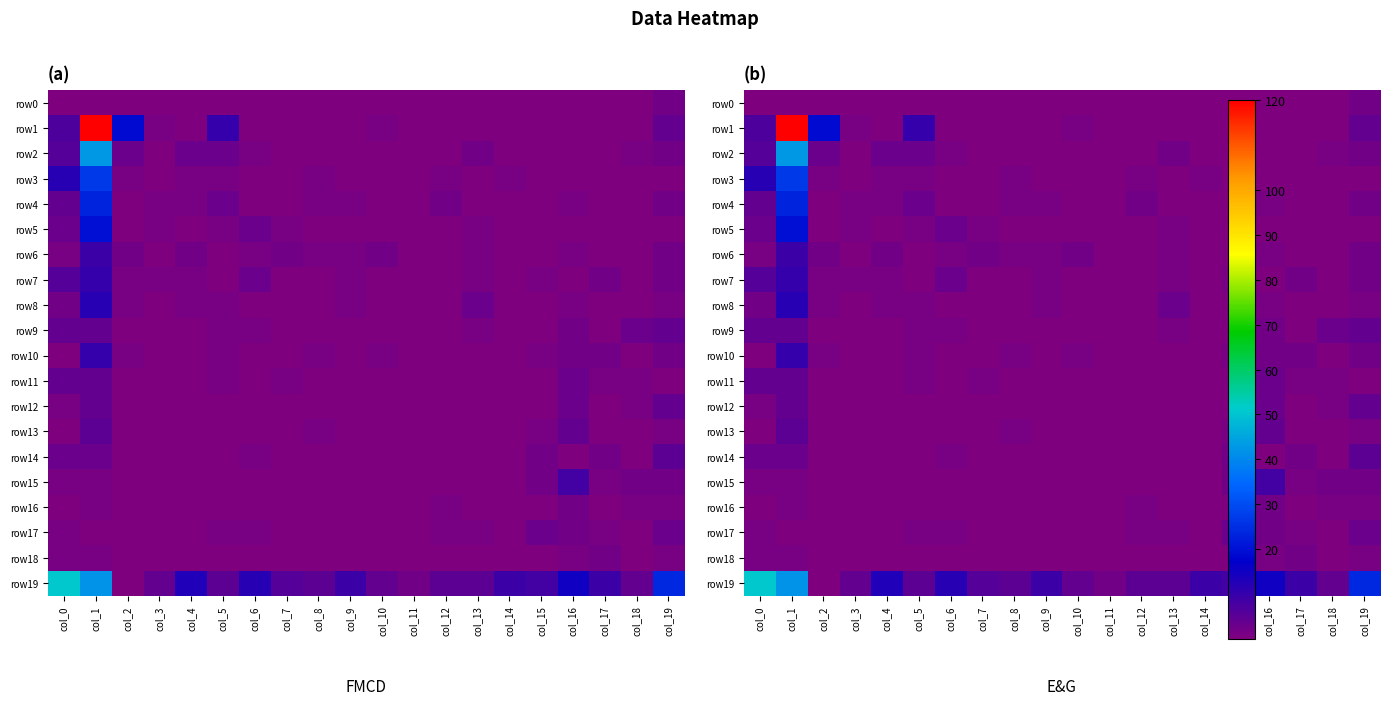

Which has a higher value, col_12 or col_2?

col_12